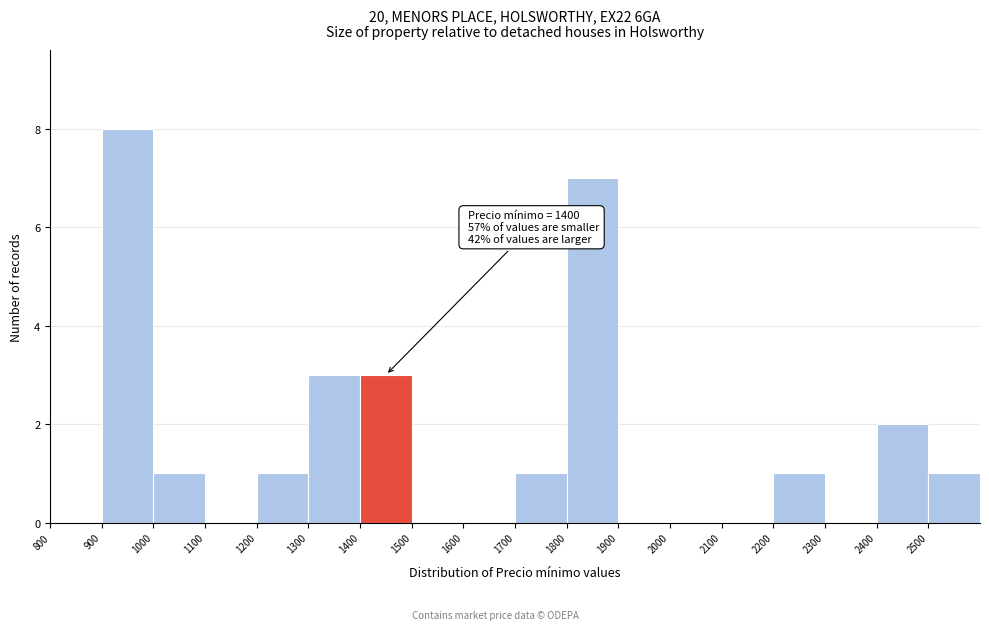

Over which range of the x-axis is the bar tallest?

900 to 1000